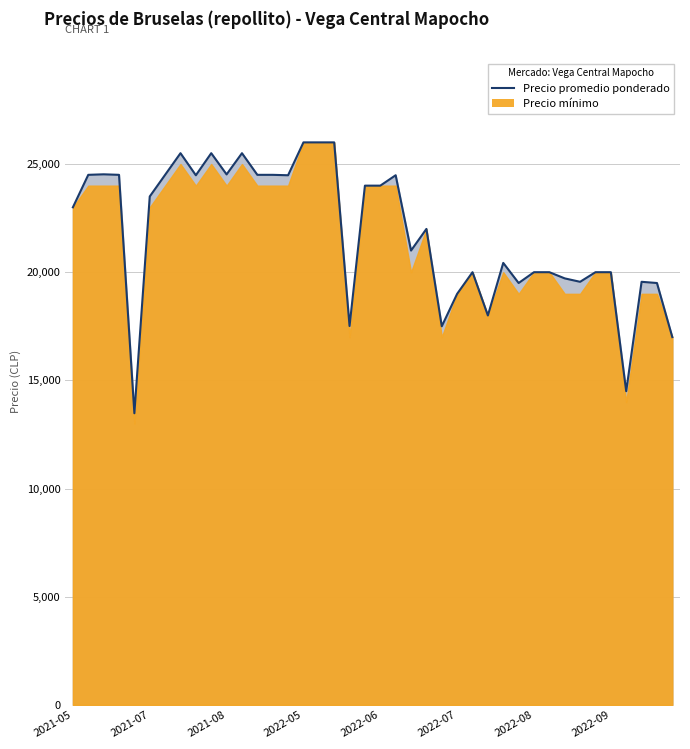

What is the label of the 5th point from the right?

2022-09-15